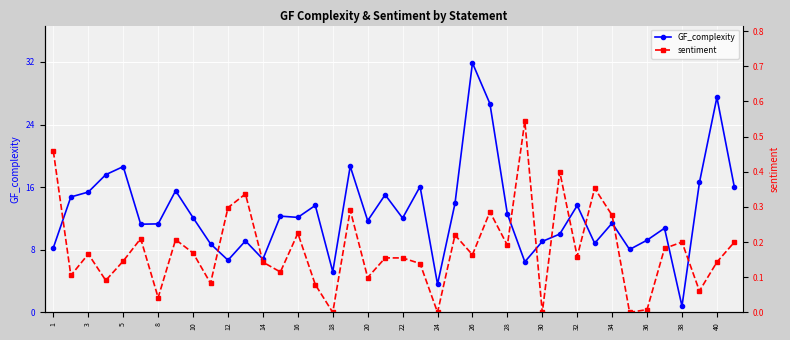

True or false: GF_complexity has more than 0 points higher than both neighbors.

True